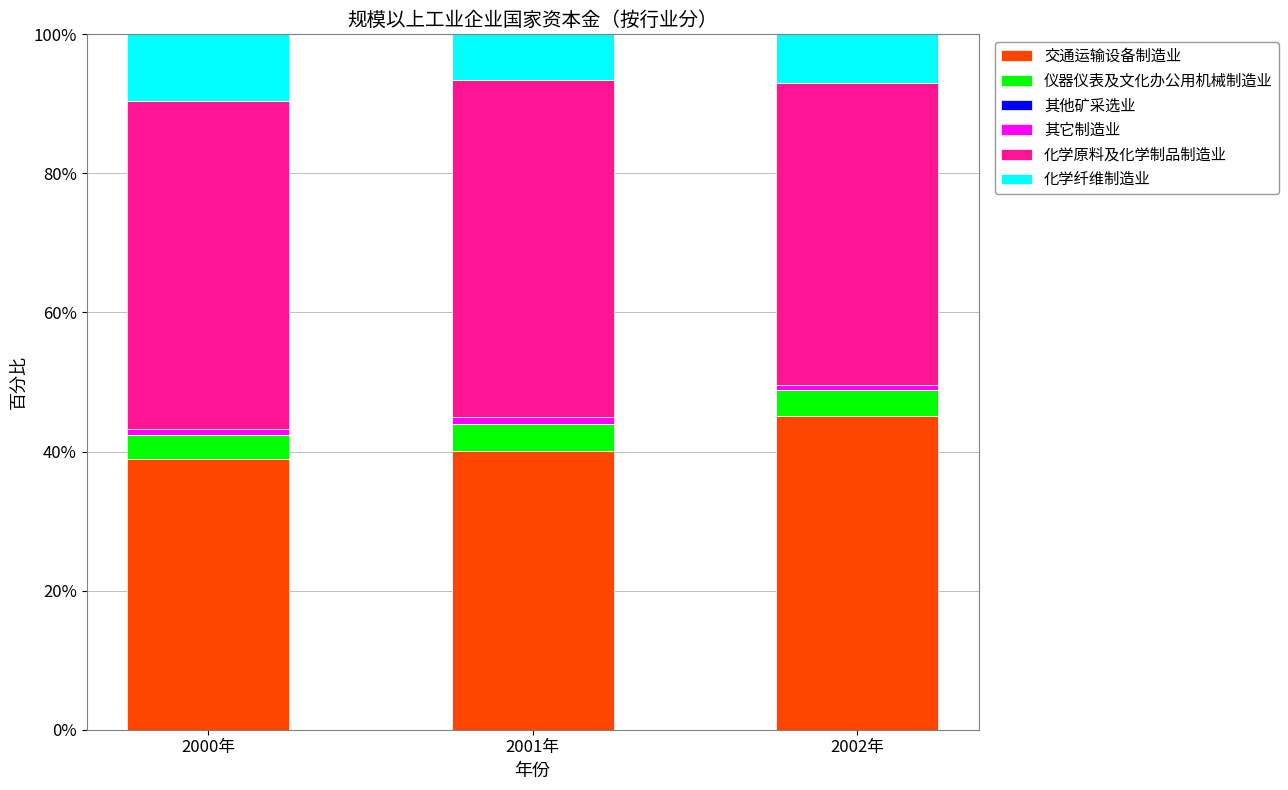

The 交通运输设备制造业 series shows 11.7 at 2000年. True or false?

False